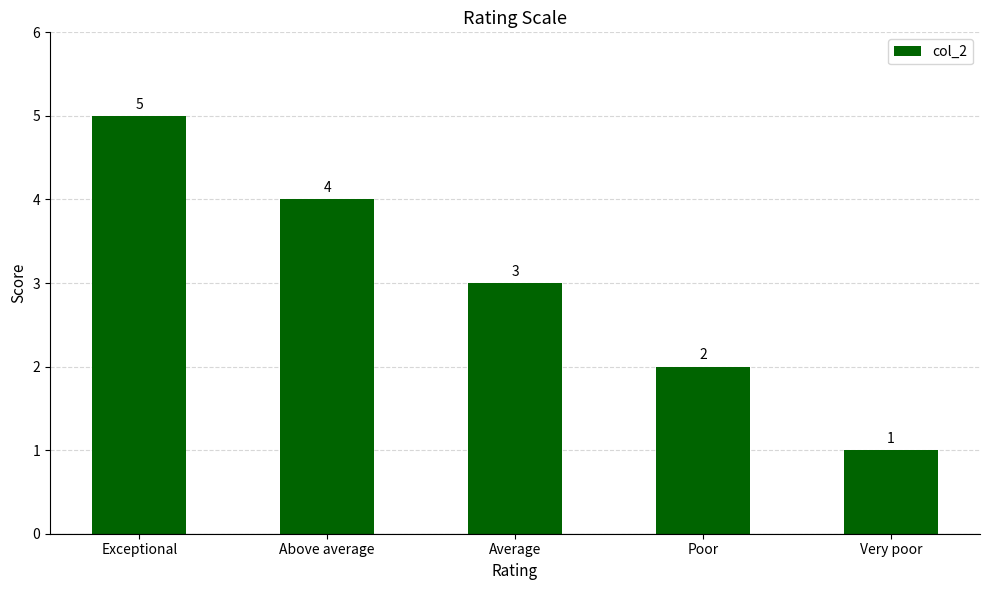

What position from the left is Poor?

4